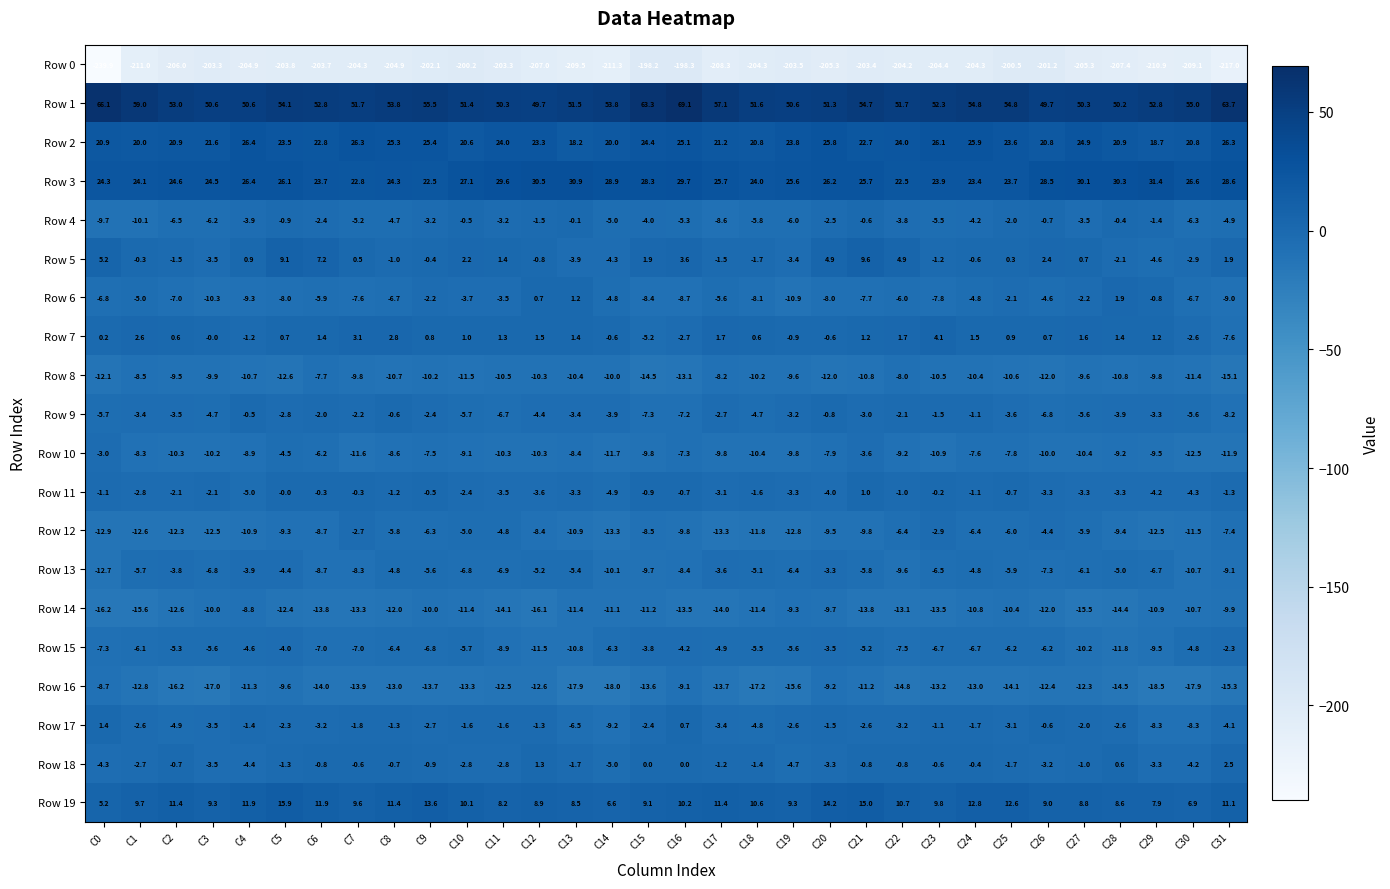

At which category is the sum across all series the highest?

C5